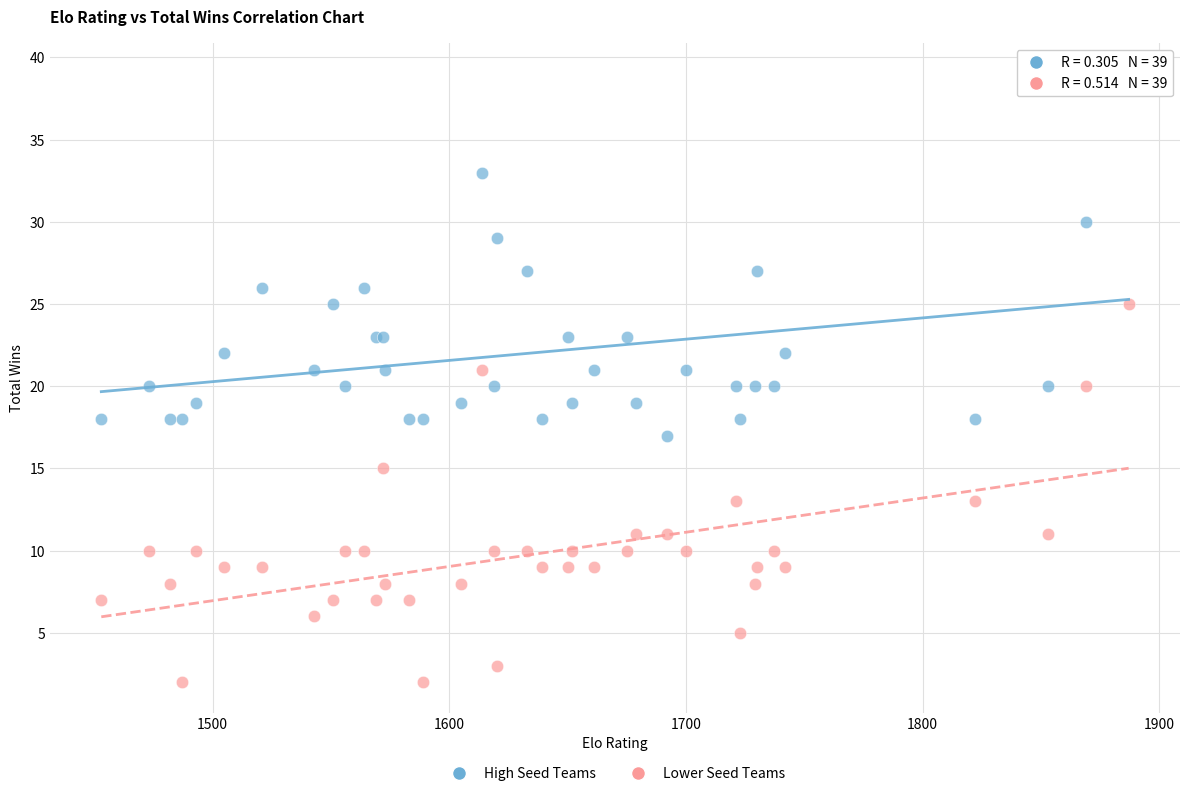

Which series reaches the maximum Y coordinate?

High Seed Teams